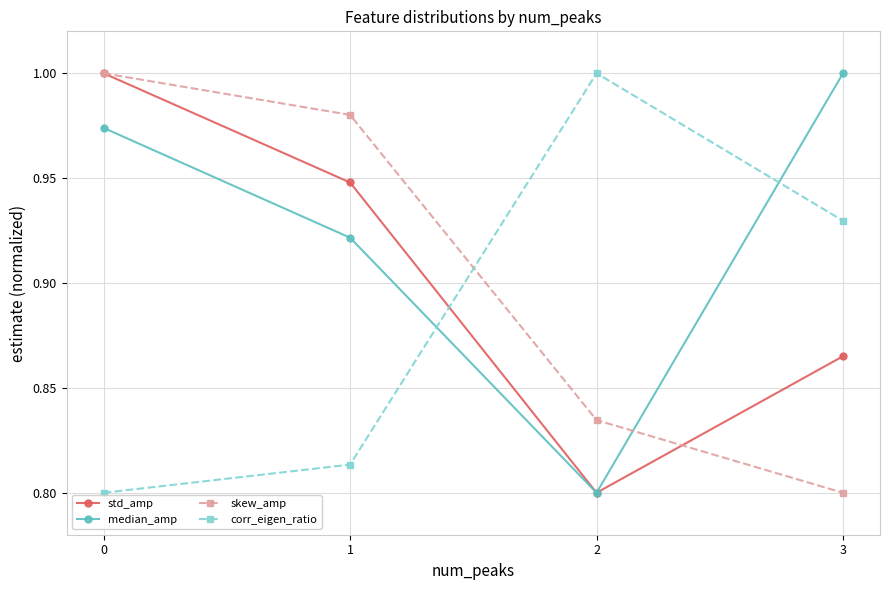

The value of median_amp at 3 is 1.4. True or false?

False